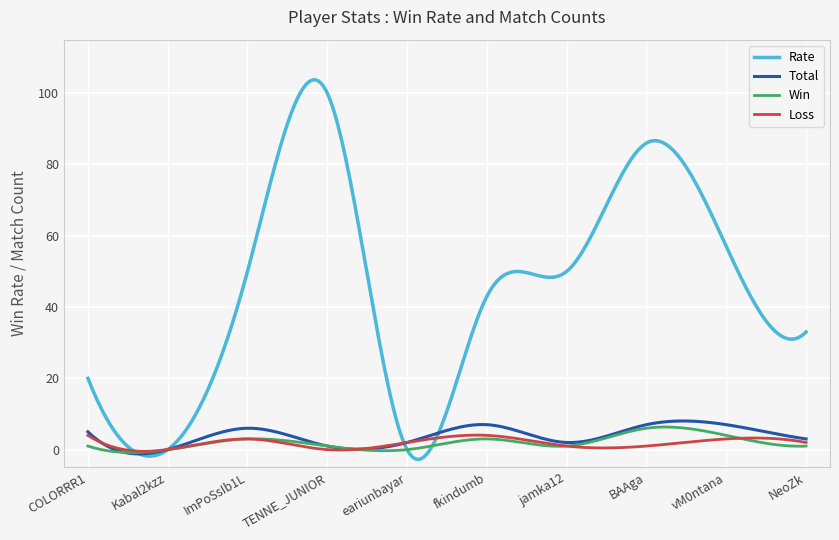

What is the difference between the maximum and minimum values in the Loss series?

4.5